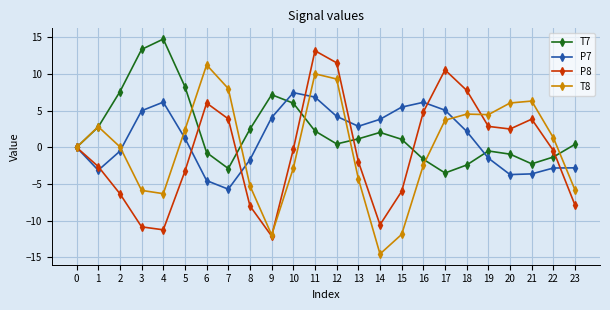

What is the smallest value displayed?

-14.5